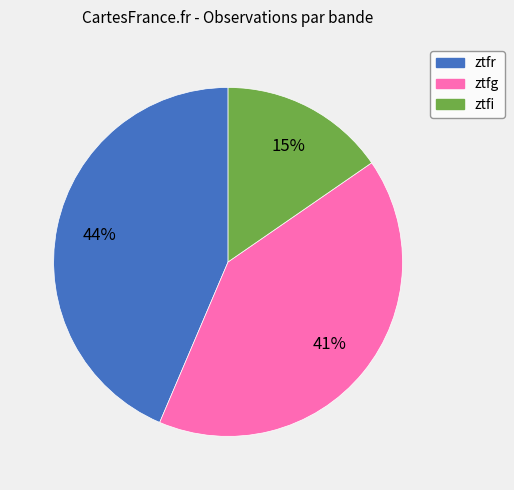

Rank the categories by value from highest to lowest.

ztfr, ztfg, ztfi